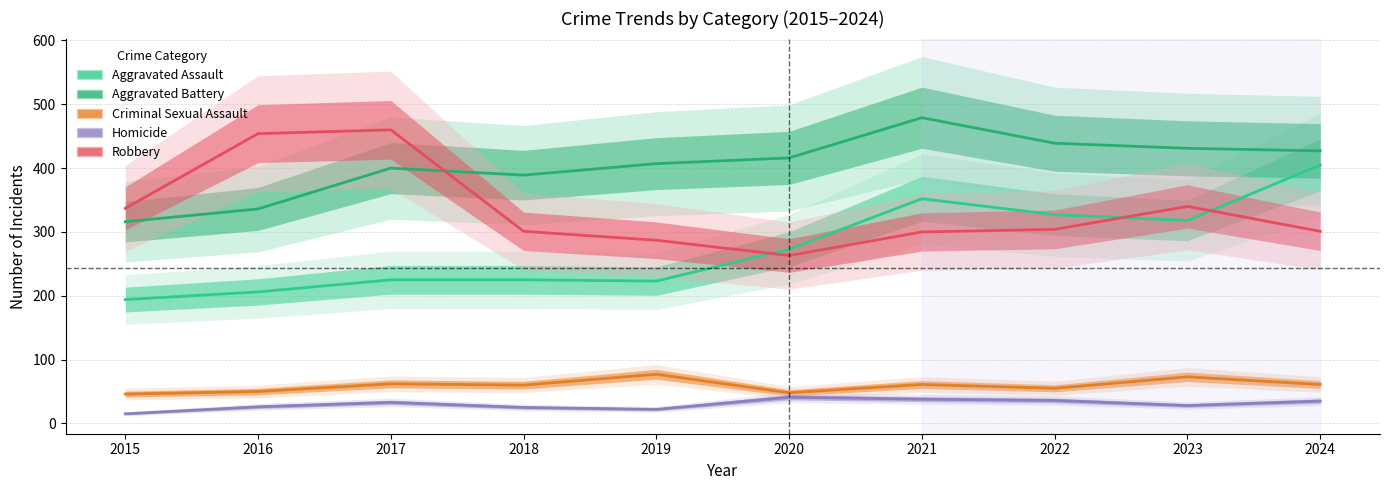

Does the chart have visible grid lines?

Yes